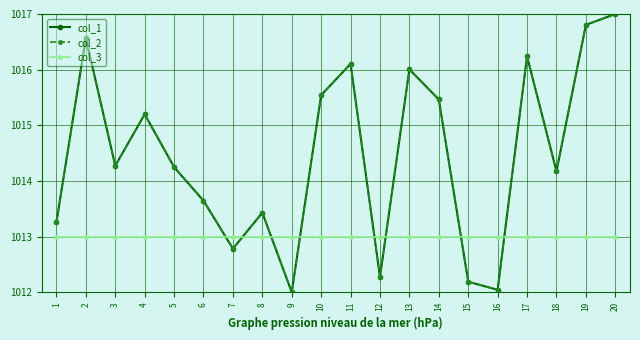

After their last crossing, which series has the higher values: col_2 or col_3?

col_2